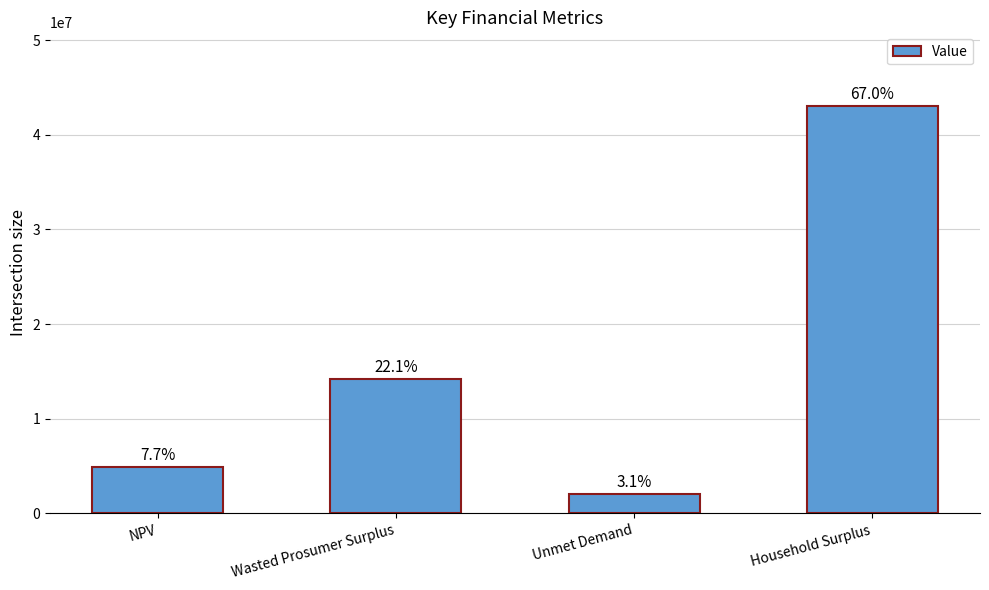

What is the sum of all values?

64242199.6